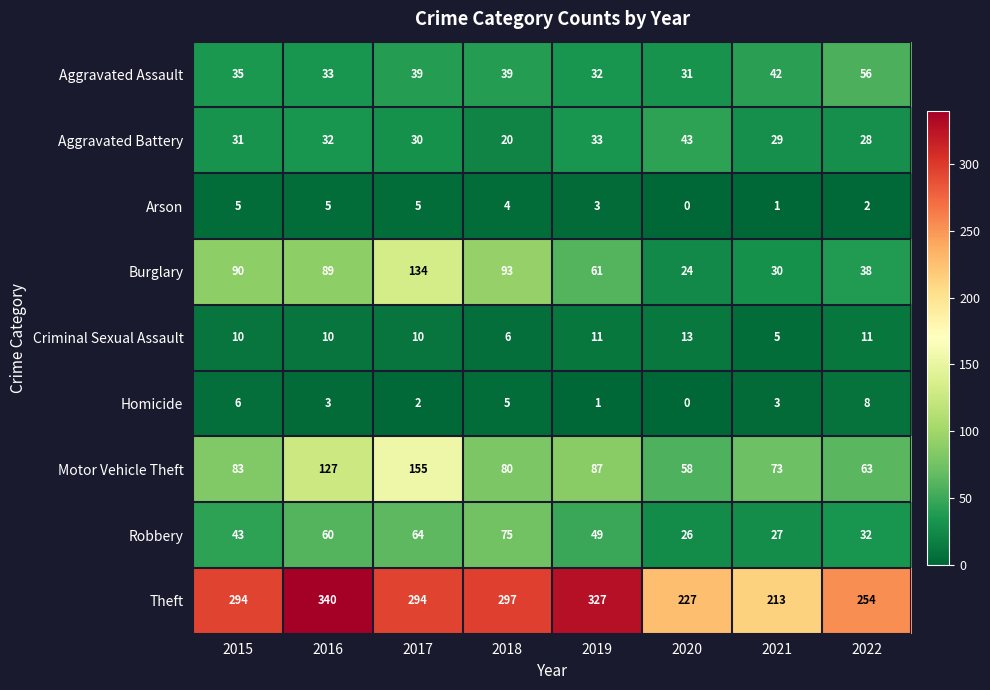

What is the average value of the Theft series?

281